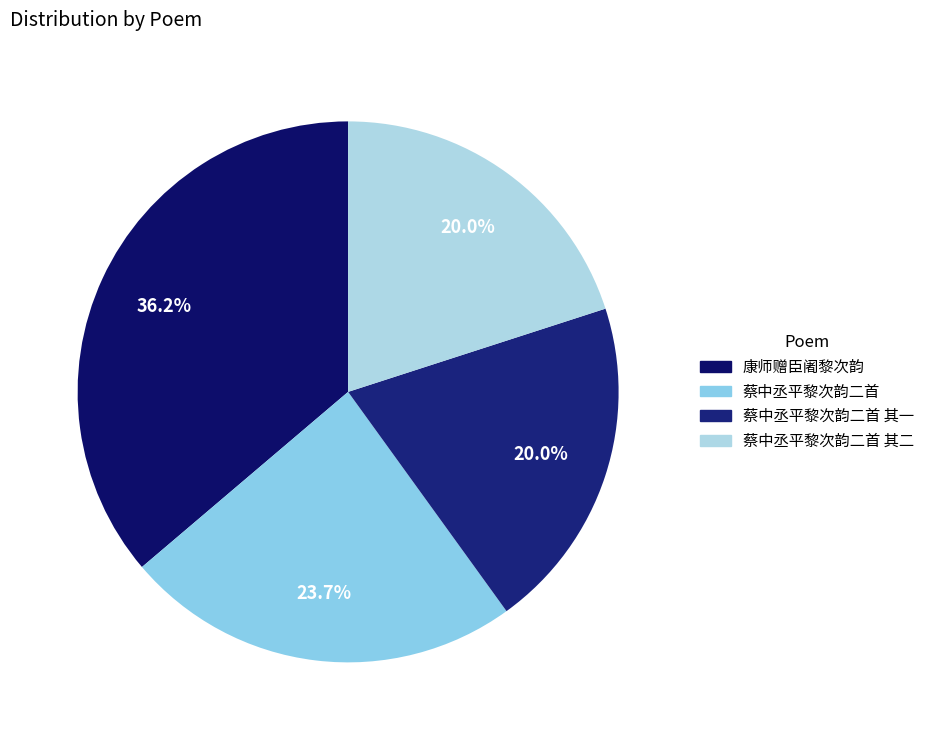

How many segments does this pie chart have?

4